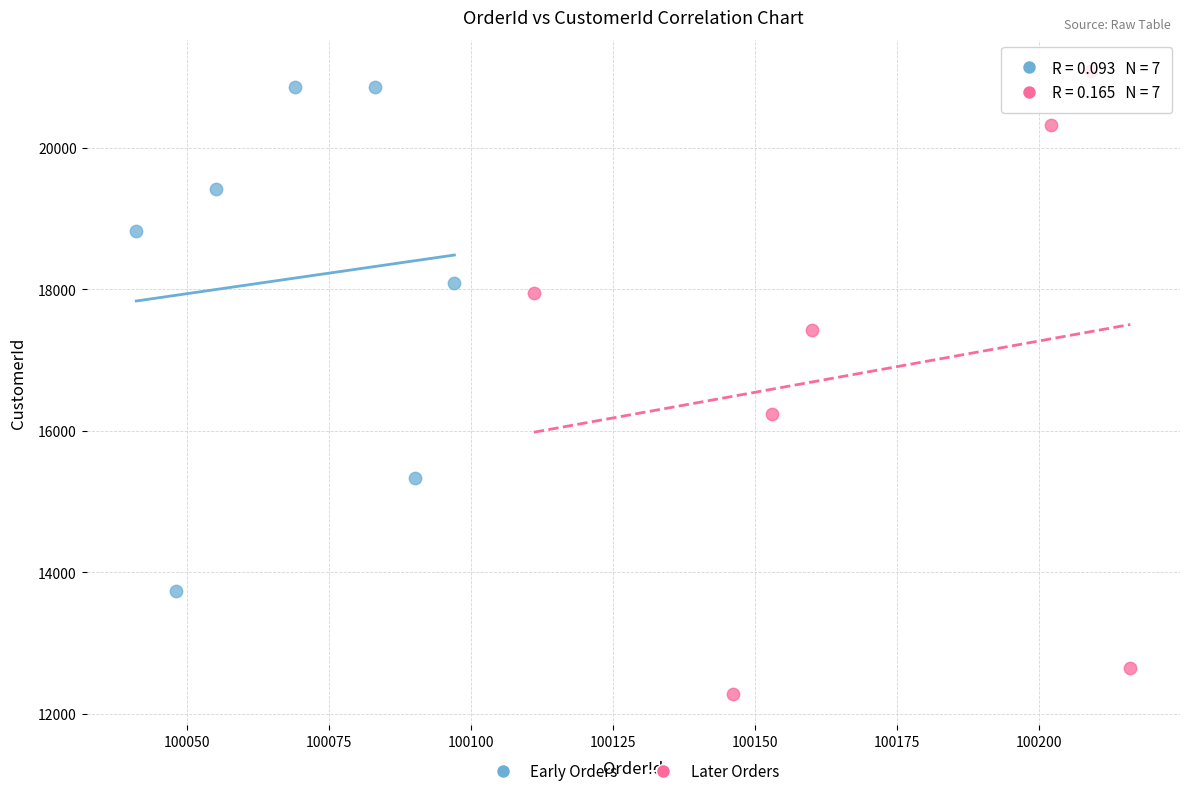

Which series has the widest spread of Y values?

Later Orders